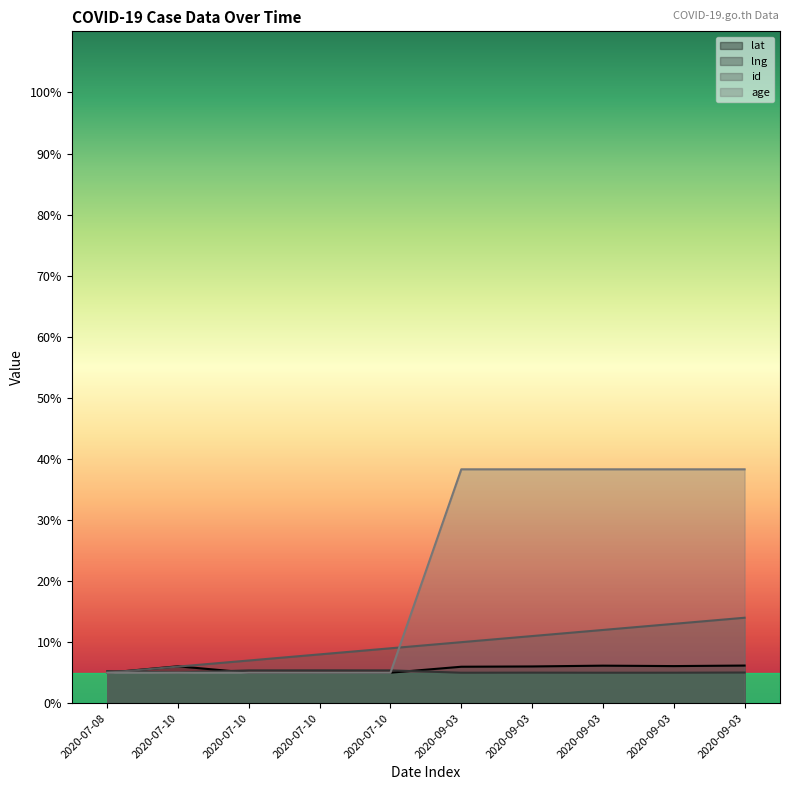

What is the average value of the age series?

21.7